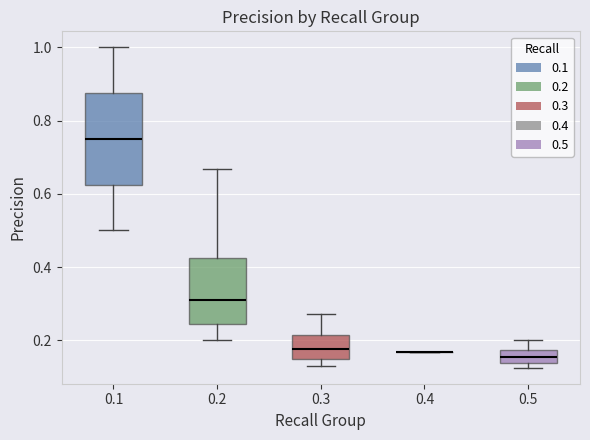

Reading left to right, read every box against the y-axis: the position of its median line, the range the box covers, and the ends of its whiskers. The values are not printed on the chart, so give them approximately, as read against the axis.

0.1: median 0.76, box 0.62 to 0.88, whiskers 0.50 to 1.00
0.2: median 0.30, box 0.24 to 0.42, whiskers 0.20 to 0.66
0.3: median 0.18, box 0.16 to 0.22, whiskers 0.14 to 0.28
0.4: box collapsed to a line at 0.16, whiskers 0.16 to 0.16
0.5: median 0.16, box 0.14 to 0.18, whiskers 0.12 to 0.20